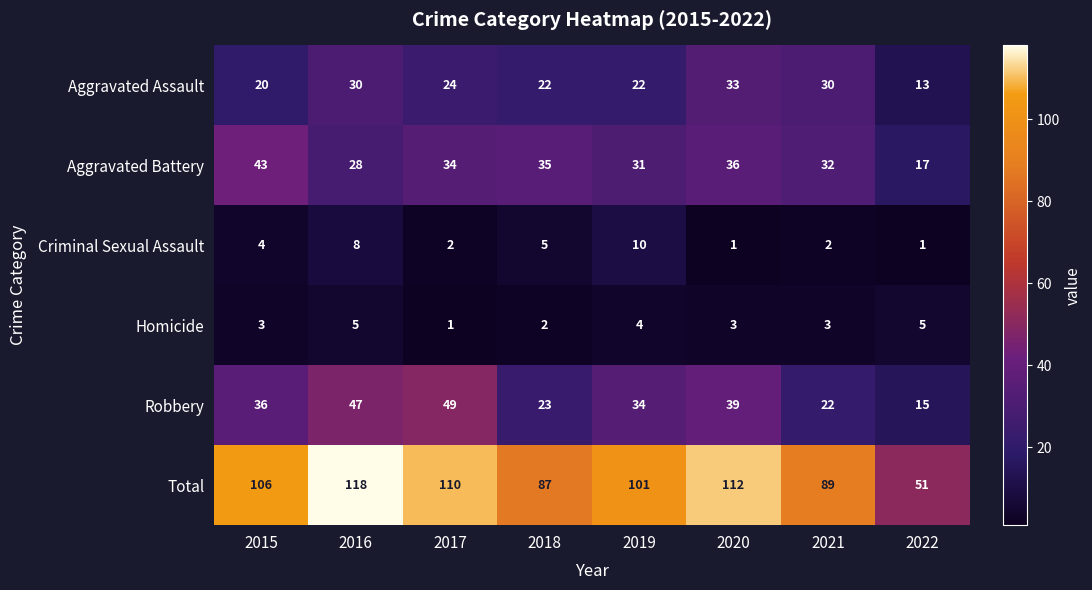

Read the Robbery value at 2020.

39